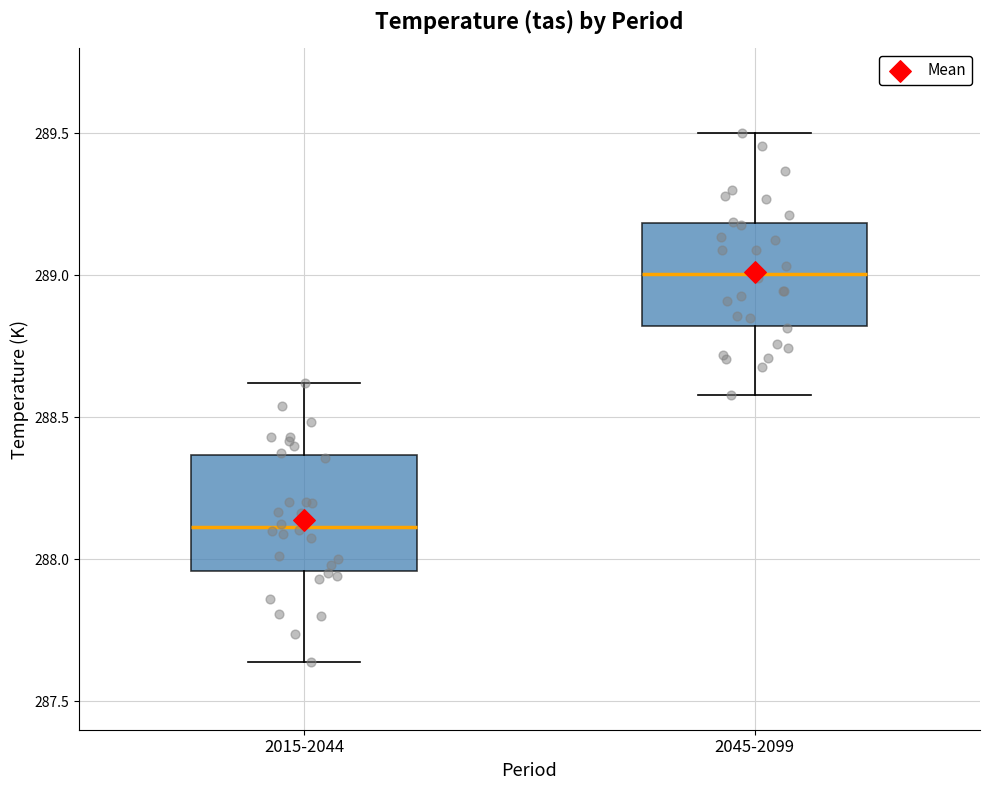

Reading left to right, read every box against the y-axis: the position of its median line, the range the box covers, and the ends of its whiskers. The values are not printed on the chart, so give them approximately, as read against the axis.

2015-2044: median 288.10, box 287.95 to 288.35, whiskers 287.65 to 288.60
2045-2099: median 289.00, box 288.80 to 289.20, whiskers 288.60 to 289.50